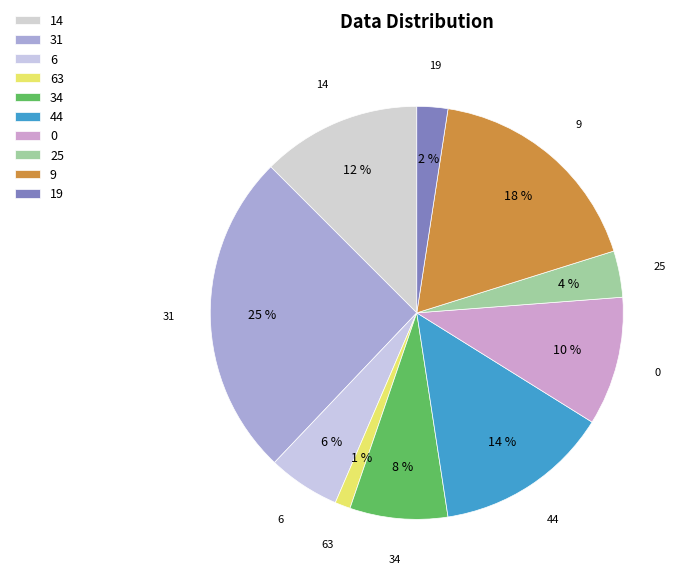

Do 0 and 19 together represent more than half of the pie?

No